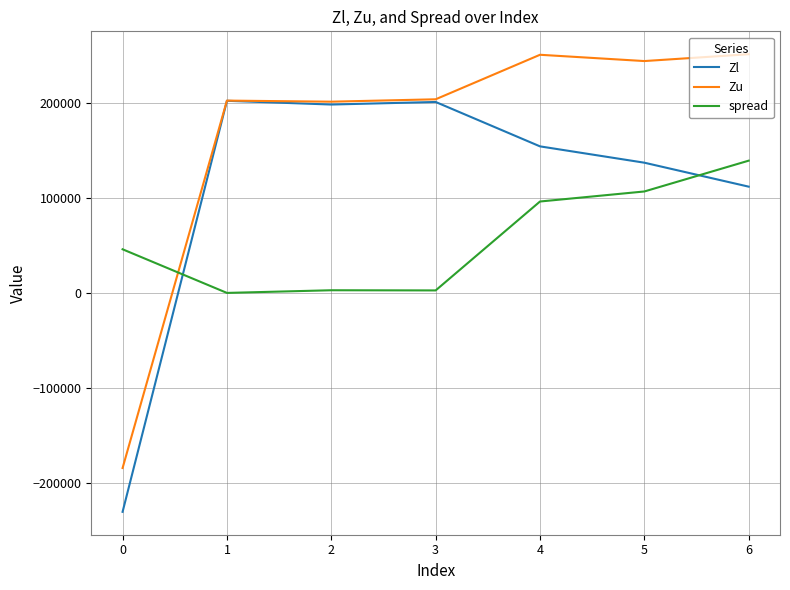

Is it true that Zl equals 198945.7 at 4?

False